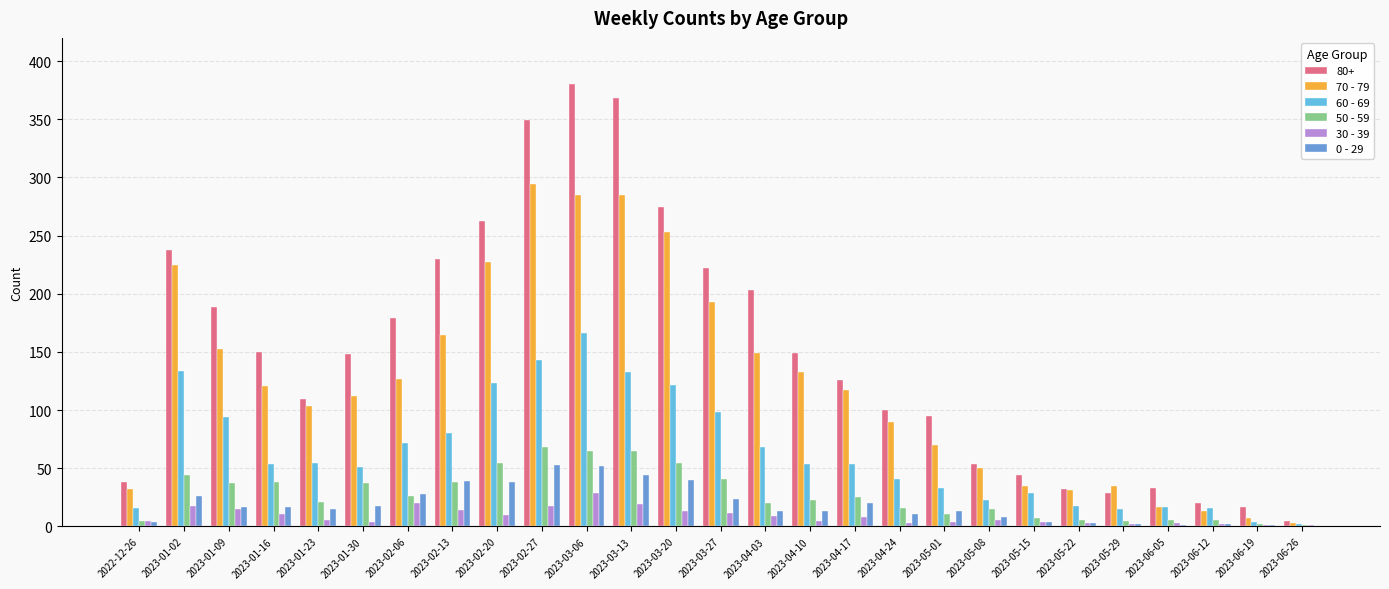

At which label does 70 - 79 first exceed 117?

2023-01-02